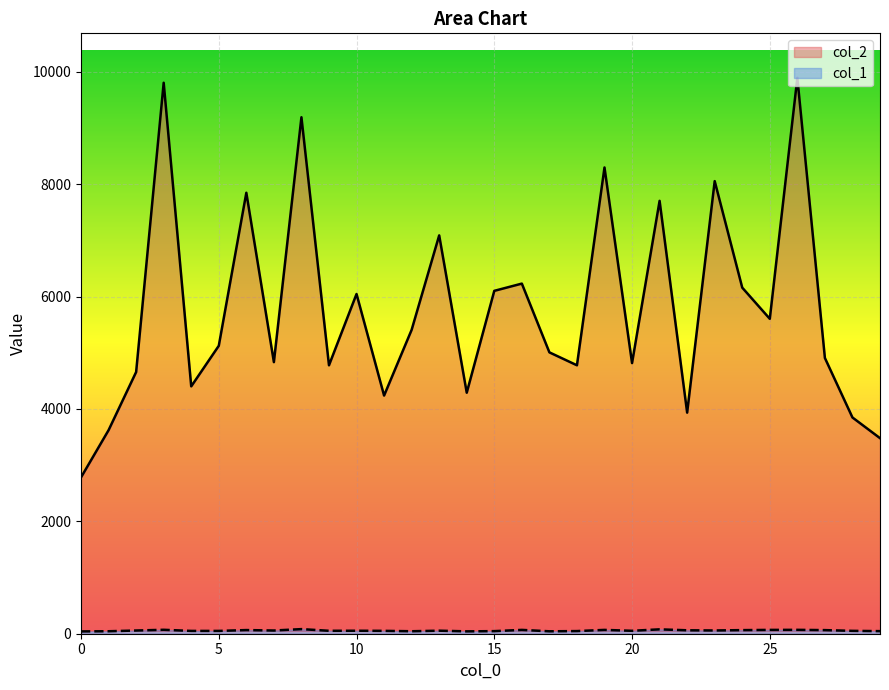

How many interior local valleys does the col_1 series have?

7